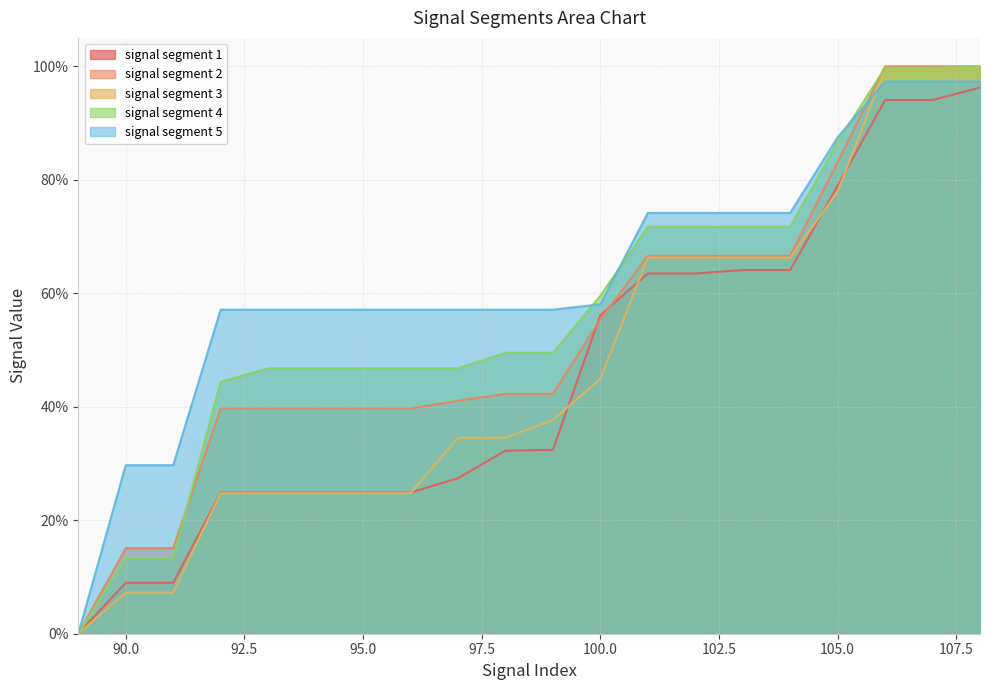

What is the value of the signal segment 2 point at the 13th from the left?

0.7